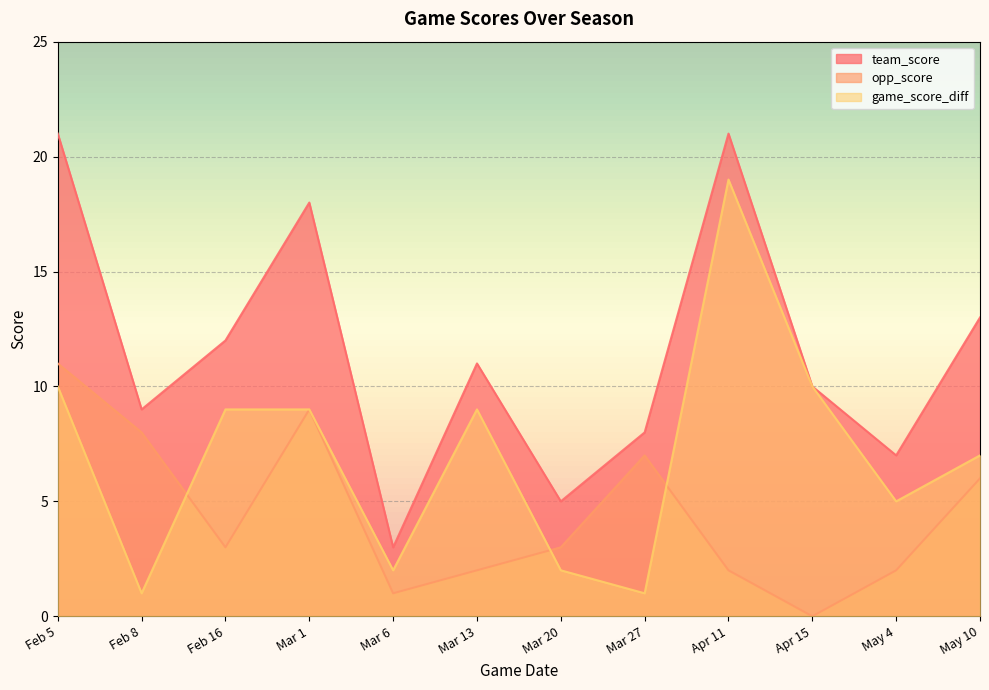

Does the chart display data point markers on the line(s)?

No